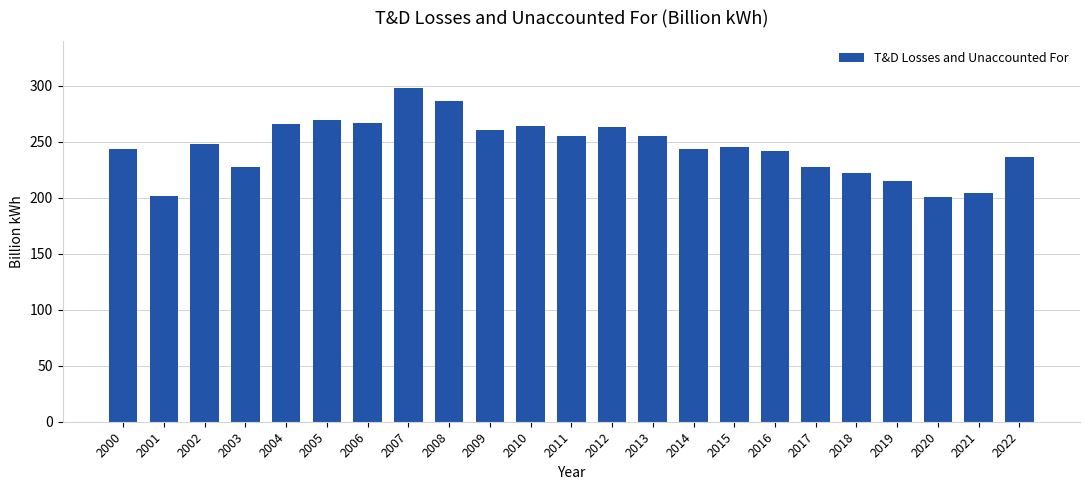

Read the value at 2007.

297.8